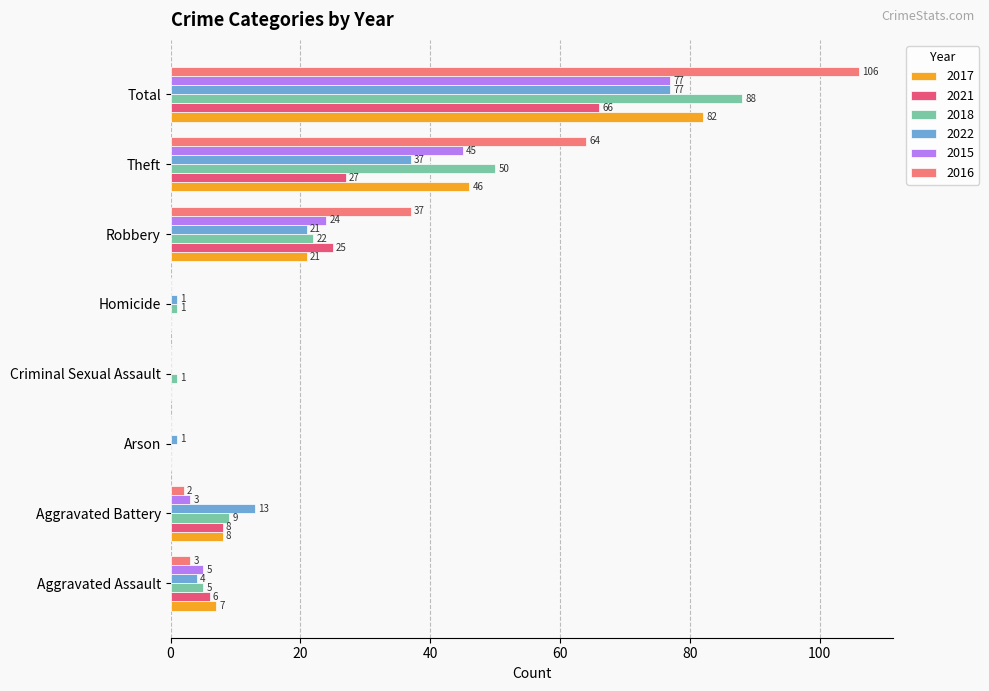

How many values in 2016 are above zero?

5